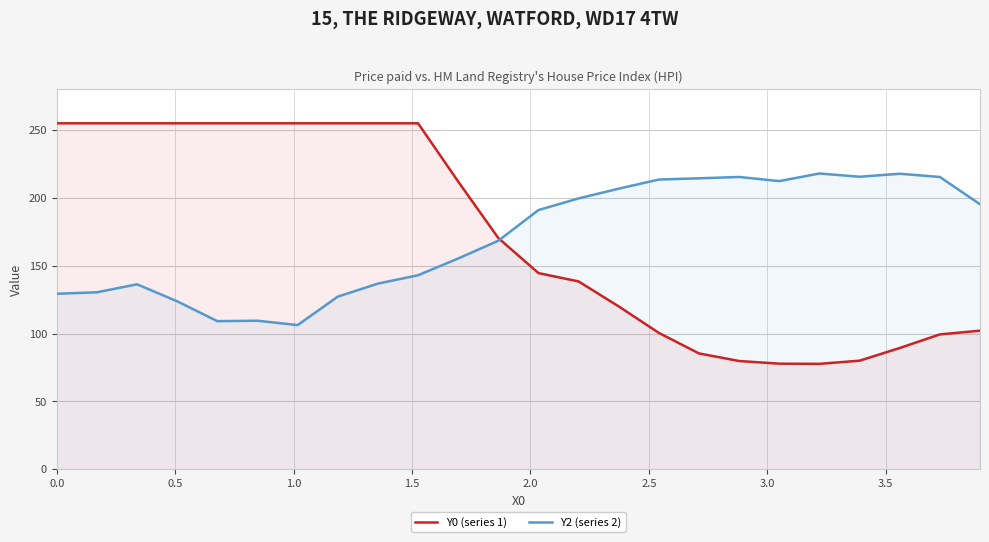

How many lines are shown in the chart?

2